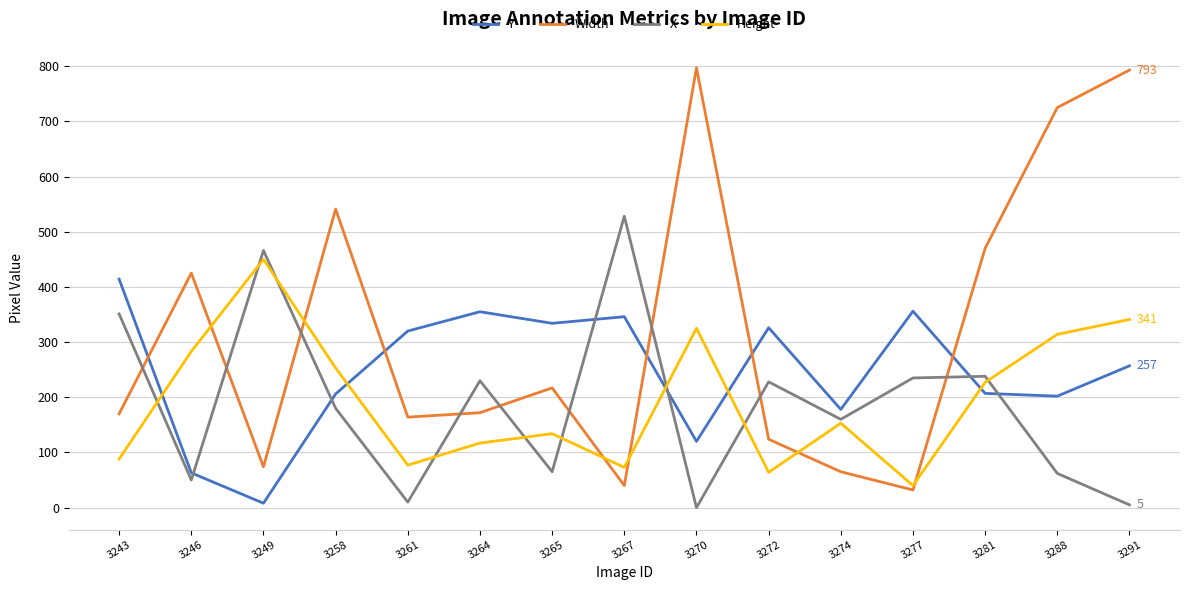

How many series are shown in this chart?

4